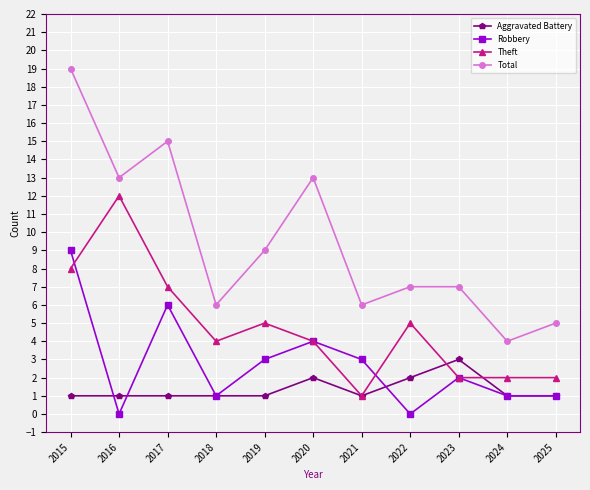

Rank the series by their maximum value, from lowest to highest.

Aggravated Battery, Robbery, Theft, Total